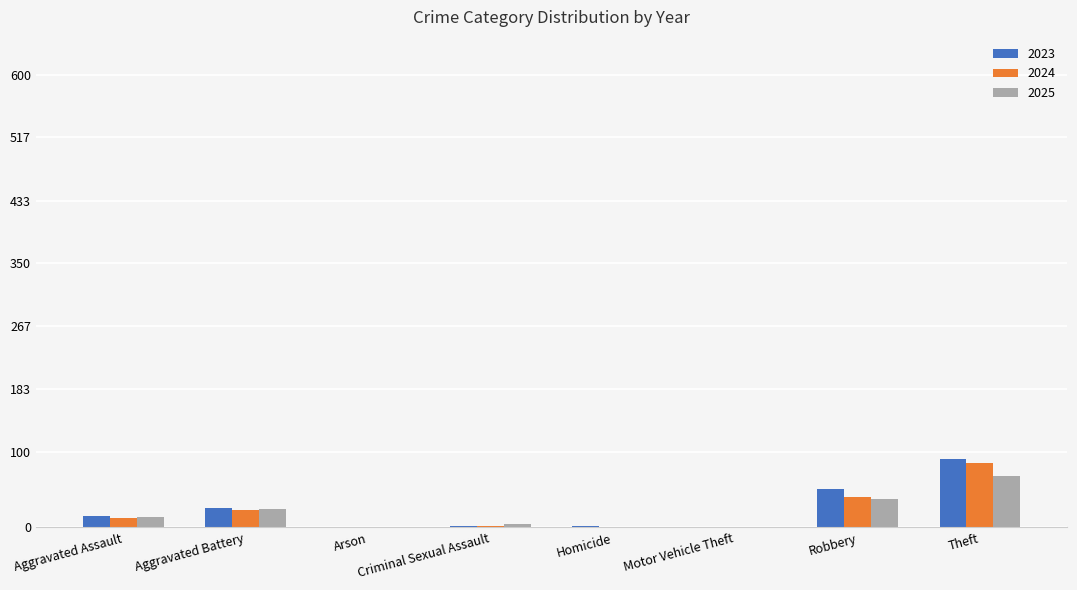

Does the chart contain stacked bars?

No